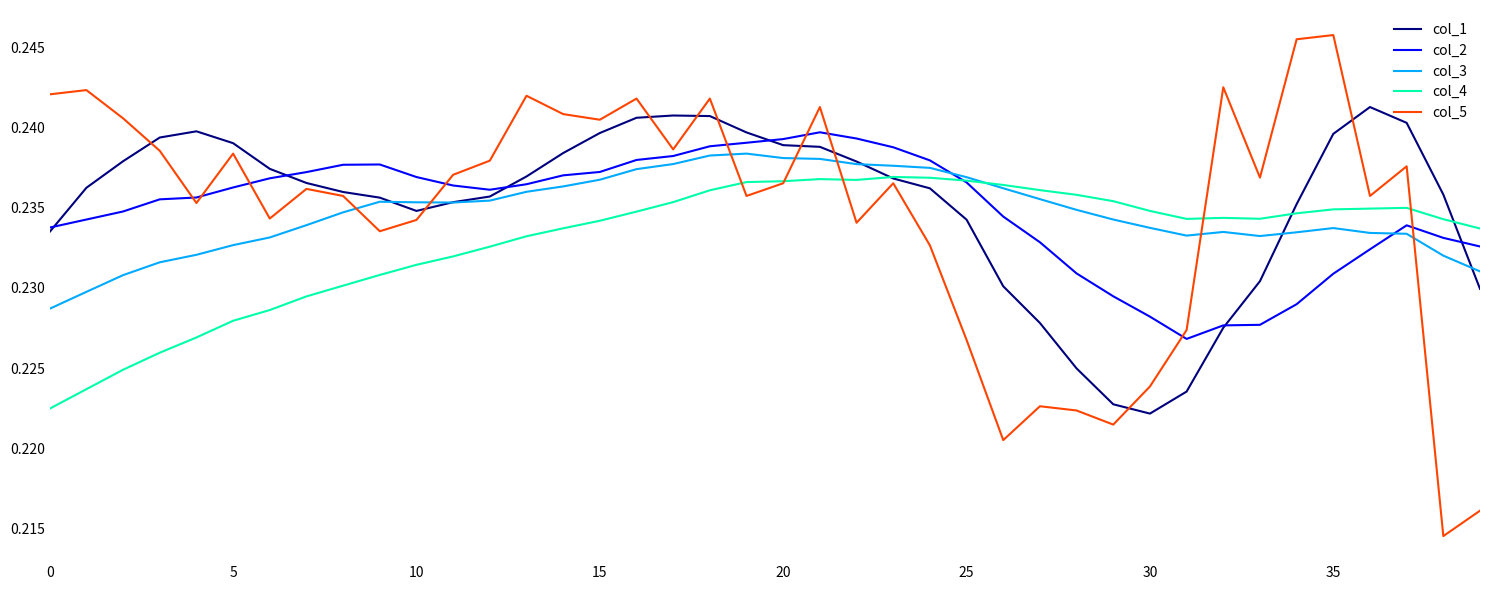

Which series has the largest range (max minus min)?

col_5